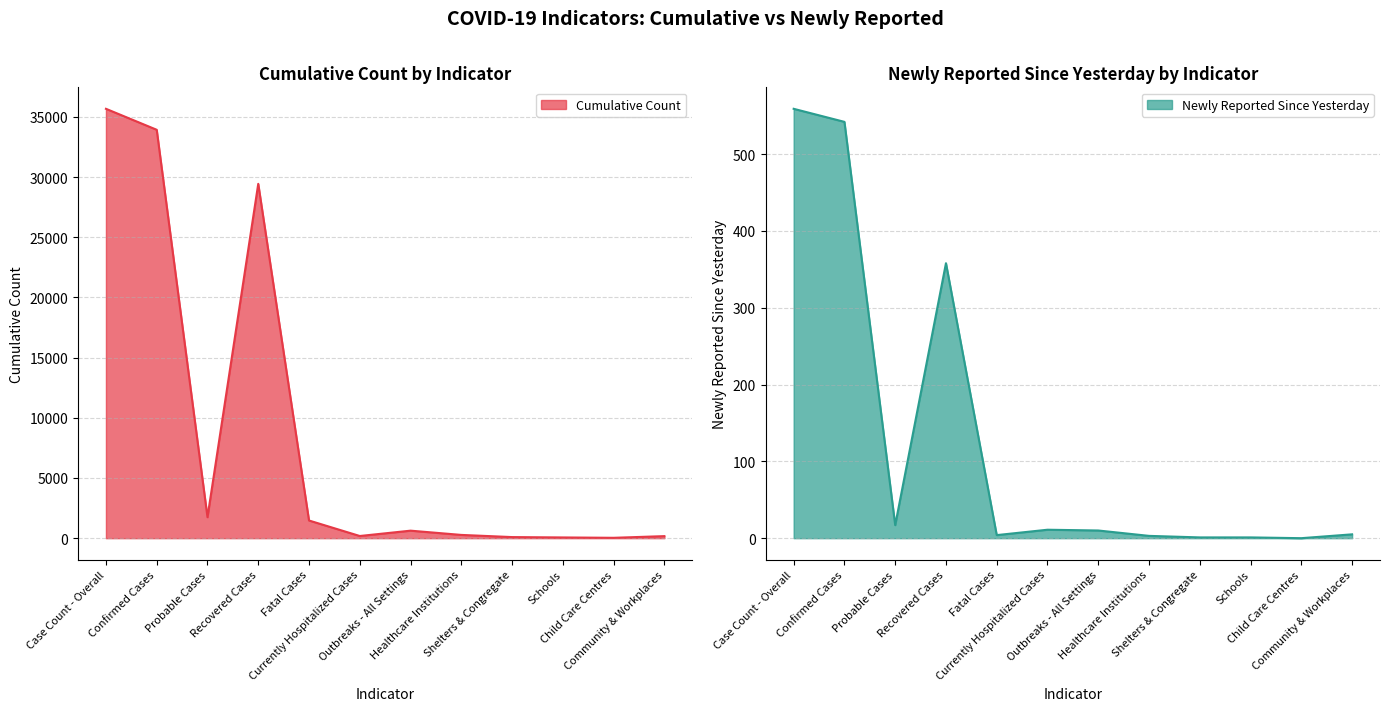

What is the minimum value for Cumulative Count?

31